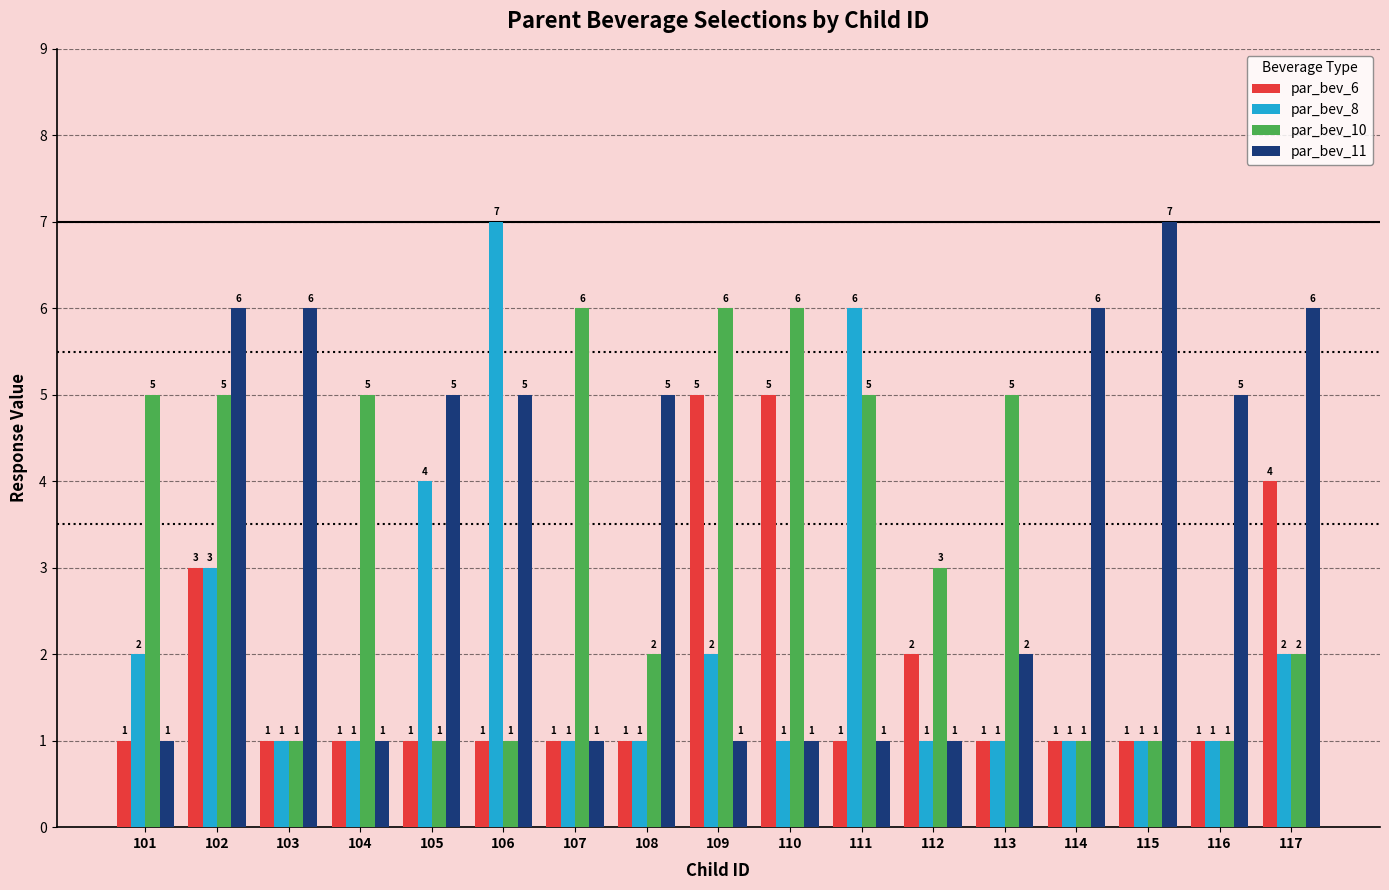

What is the total value across all series at 114?

9